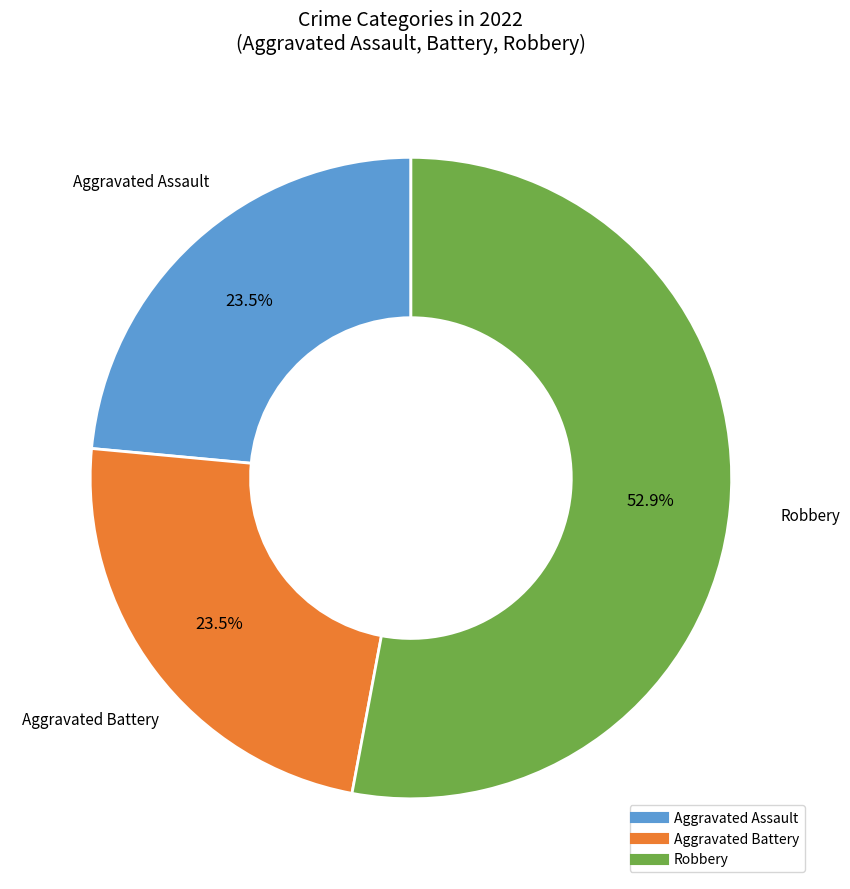

Does any single category account for the majority?

Yes